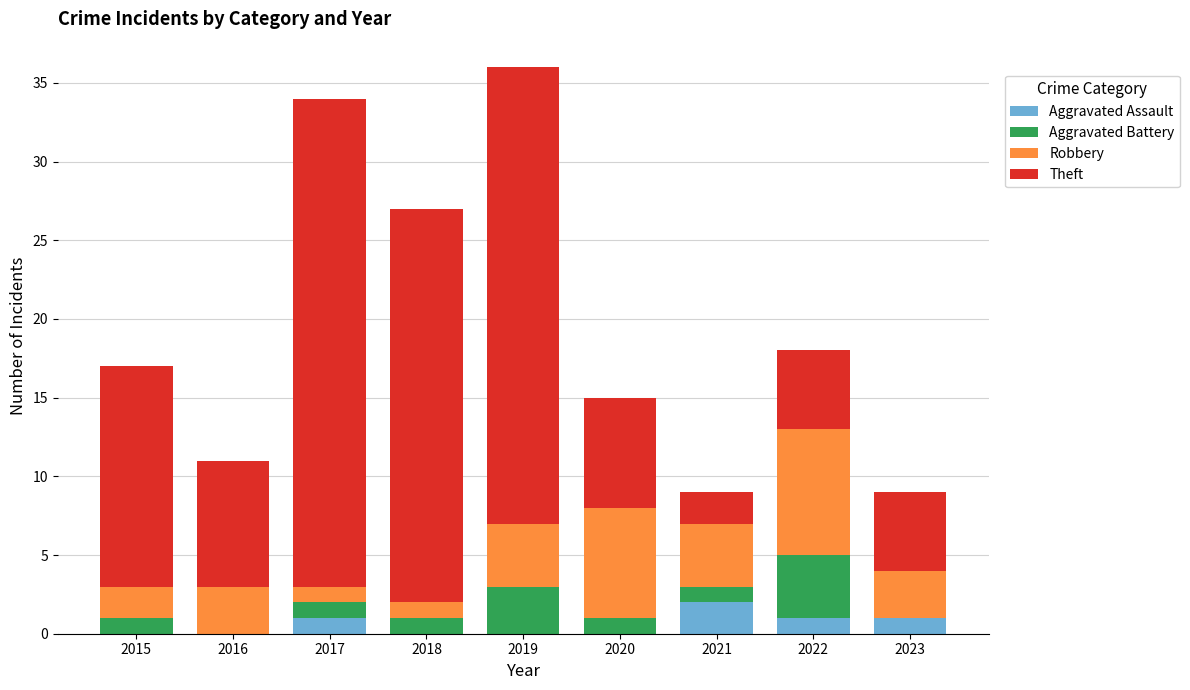

The value of Aggravated Assault at 2016 is 0. True or false?

True